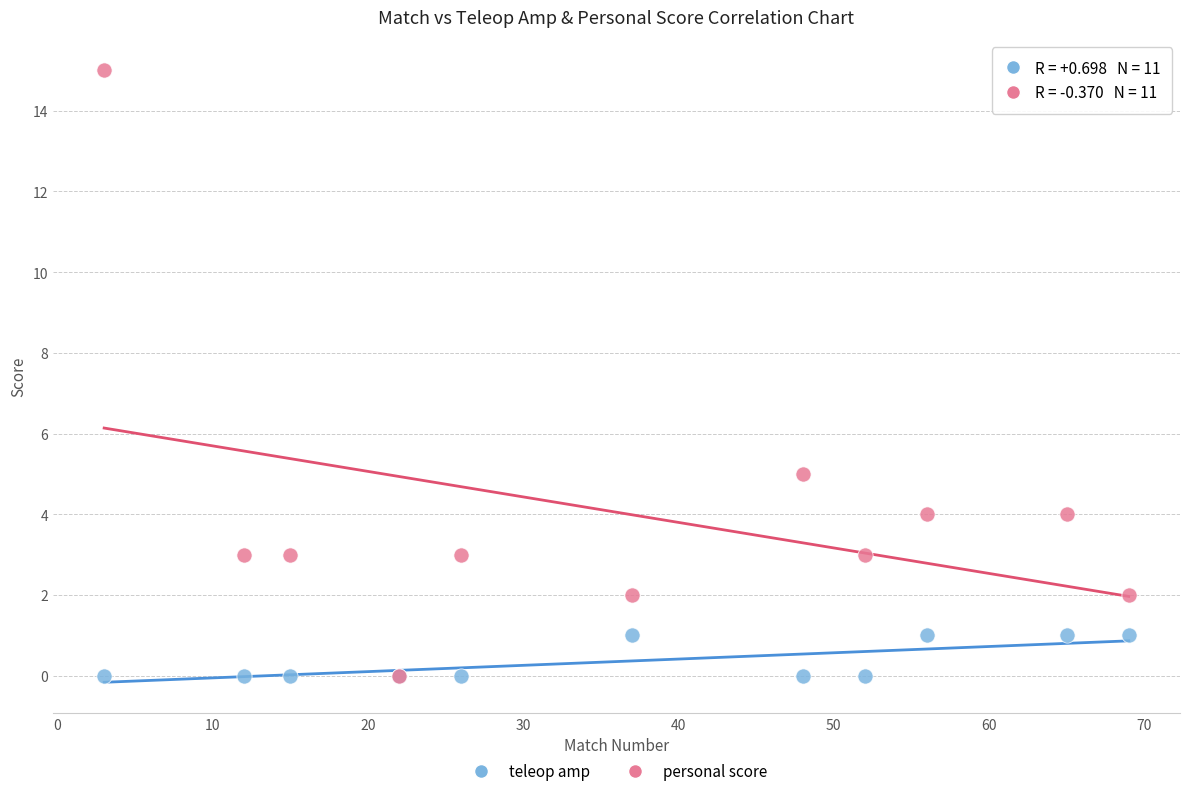

In the personal score series, what Y value is closest to 7?

5